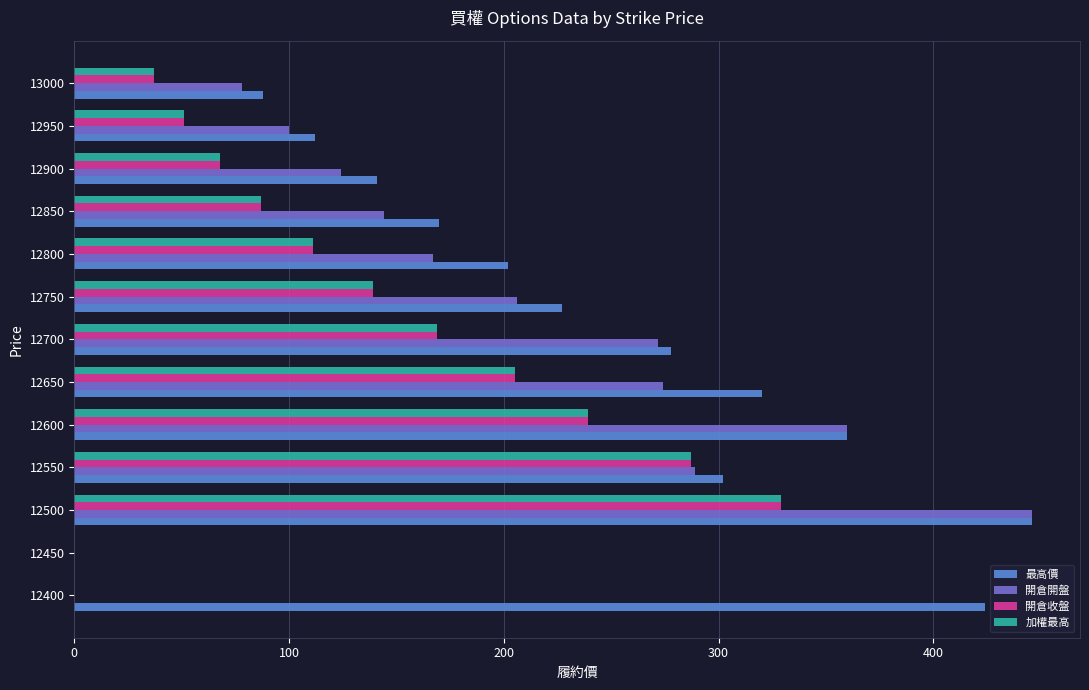

What is the average value of the 加權最高 series?

132